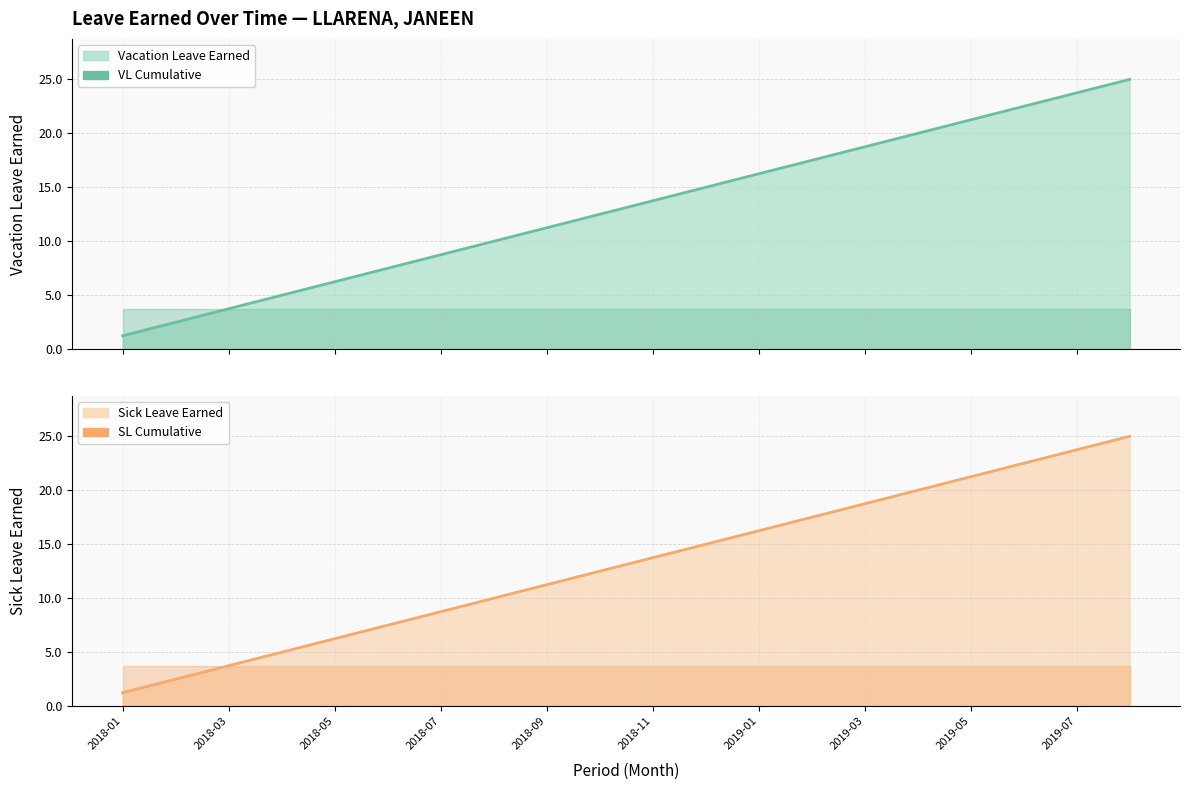

What is the sum of all Sick Leave Cumulative values?

262.5